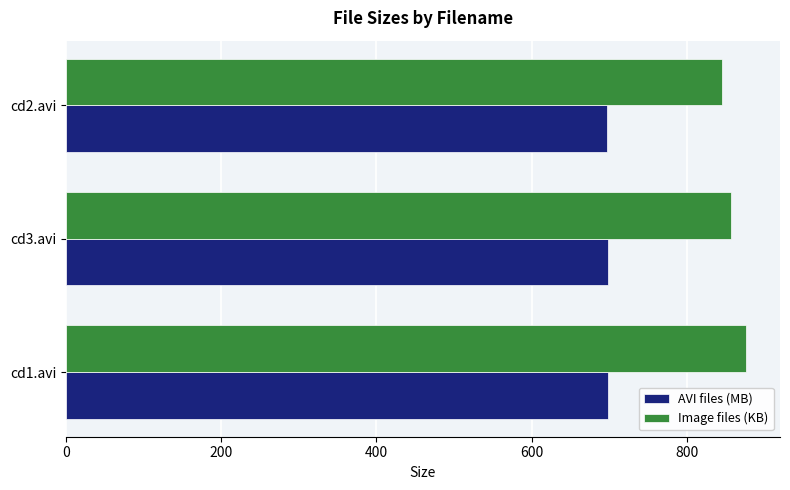

What is the average value of the Image files (KB) series?

859.7